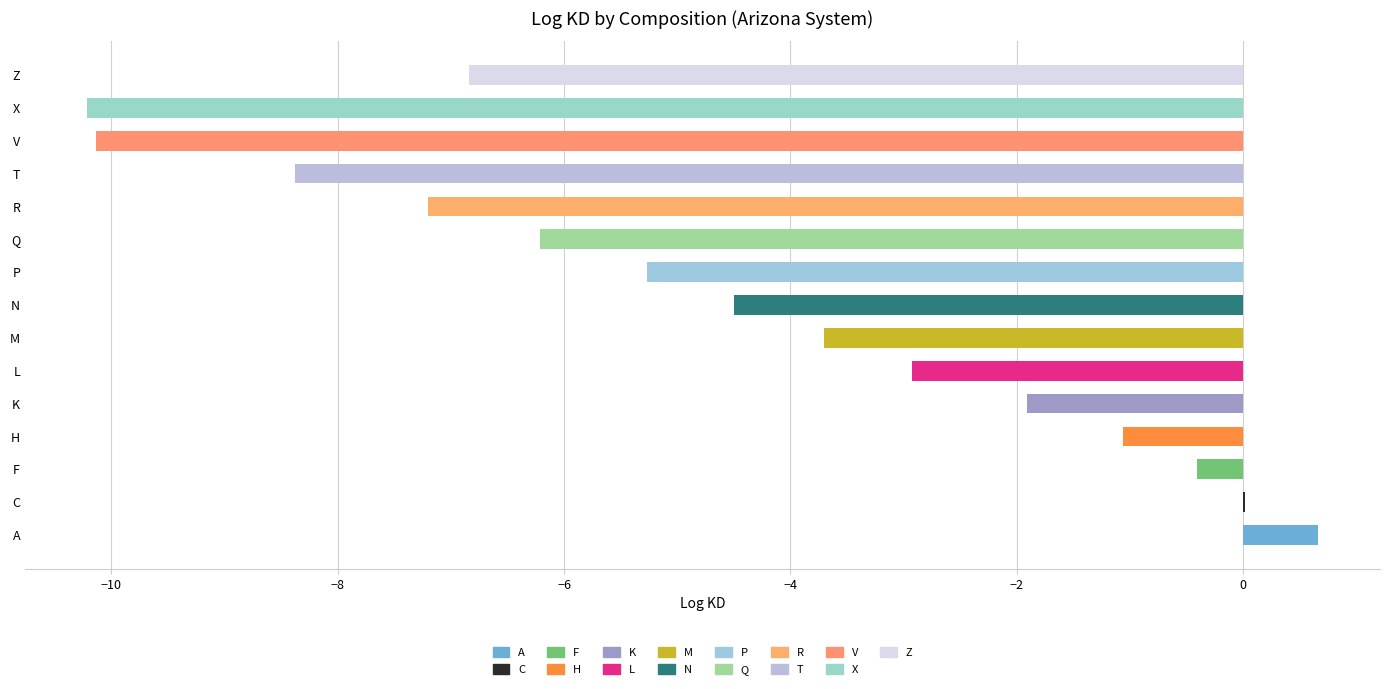

Between X and C, which is larger?

C